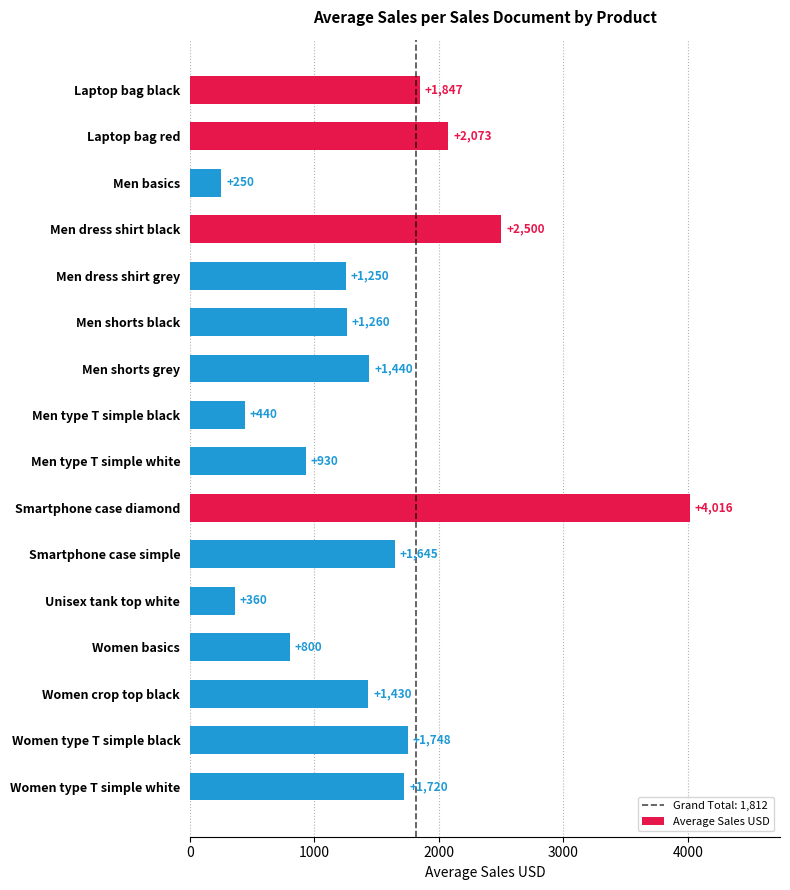

What is the change in value from Men dress shirt black to Women basics?

-1700.0